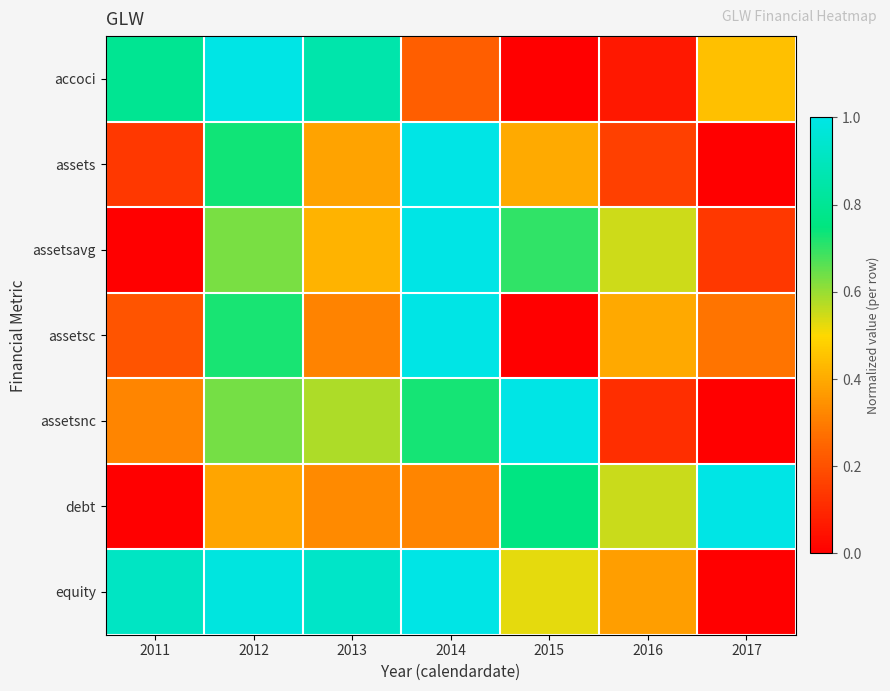

Reading left to right, what are all the values shown in this chart?

accoci: 2011=0.8	2012=1.0	2013=0.9	2014=0.2	2015=0.0	2016=0.1	2017=0.4
assets: 2011=0.1	2012=0.7	2013=0.4	2014=1.0	2015=0.4	2016=0.2	2017=0.0
assetsavg: 2011=0.0	2012=0.6	2013=0.4	2014=1.0	2015=0.7	2016=0.5	2017=0.1
assetsc: 2011=0.2	2012=0.7	2013=0.3	2014=1.0	2015=0.0	2016=0.4	2017=0.3
assetsnc: 2011=0.3	2012=0.6	2013=0.6	2014=0.7	2015=1.0	2016=0.1	2017=0.0
debt: 2011=0.0	2012=0.4	2013=0.3	2014=0.3	2015=0.8	2016=0.6	2017=1.0
equity: 2011=0.9	2012=1.0	2013=0.9	2014=1.0	2015=0.5	2016=0.4	2017=0.0